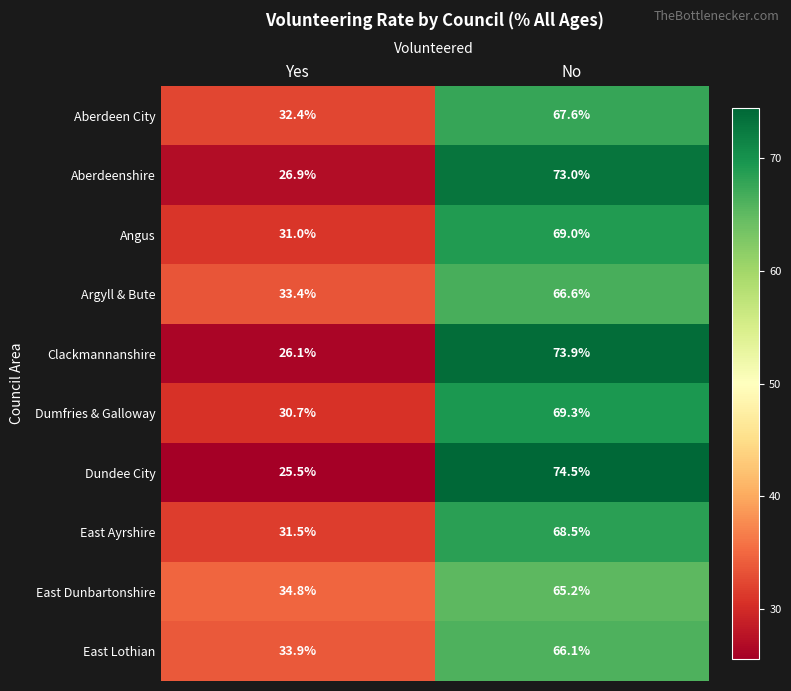

Which category has the lowest value across all series?

Yes